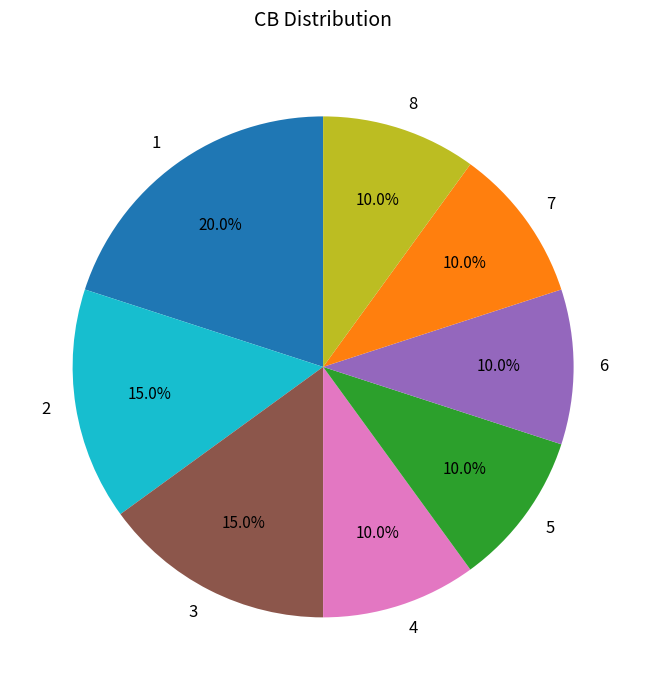

What is the largest slice in the pie chart?

1